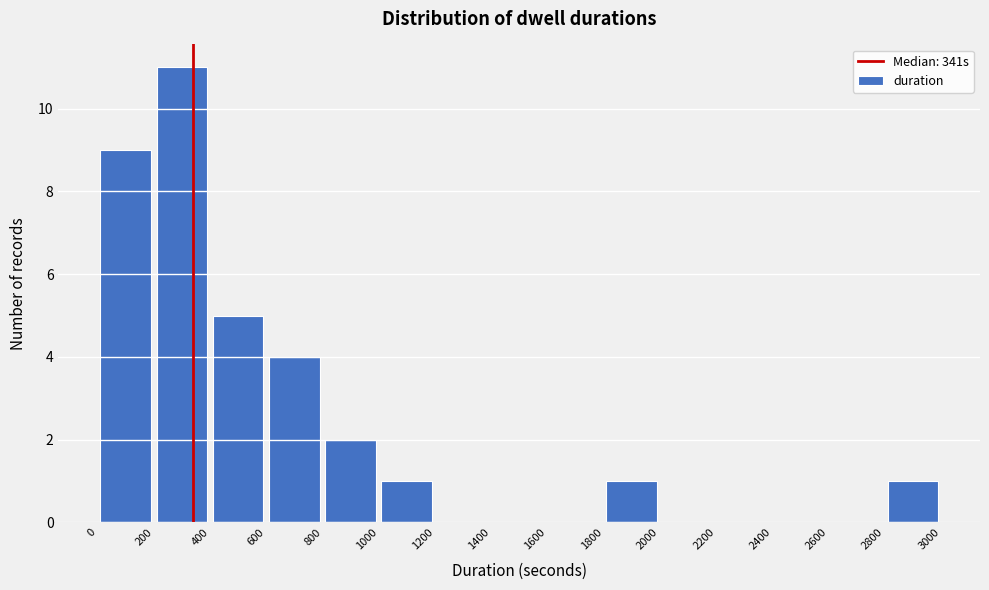

Reading left to right, list every bar in this chart as the range it spans on the x-axis followed by its height. The values are not printed on the chart, so give them approximately, as read against the axis.

0 to 200: 9
200 to 400: 11
400 to 600: 5
600 to 800: 4
800 to 1000: 2
1000 to 1200: 1
1200 to 1400: 0
1400 to 1600: 0
1600 to 1800: 0
1800 to 2000: 1
2000 to 2200: 0
2200 to 2400: 0
2400 to 2600: 0
2600 to 2800: 0
2800 to 3000: 1